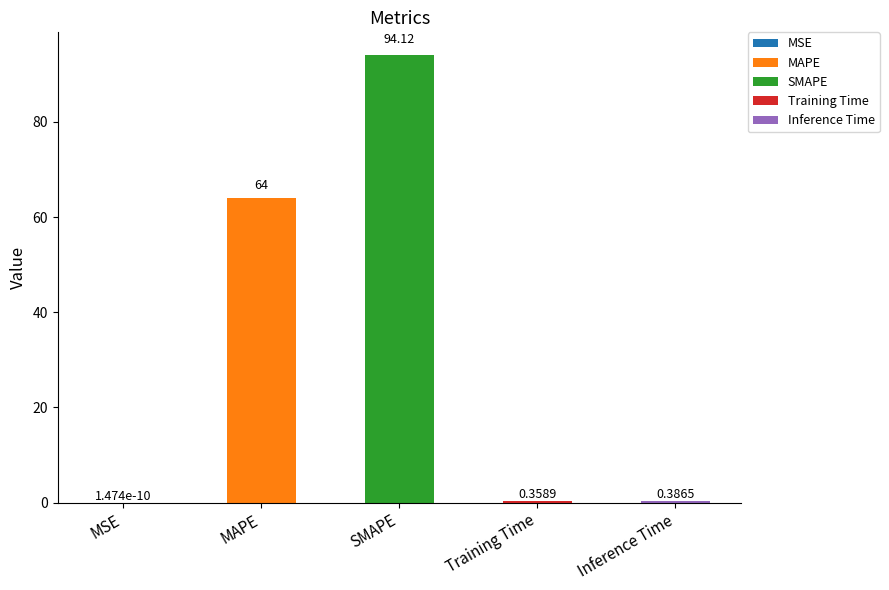

Reading left to right, what are all the values shown in this chart?

MSE=0.0	MAPE=64.0	SMAPE=94.1	Training Time=0.4	Inference Time=0.4